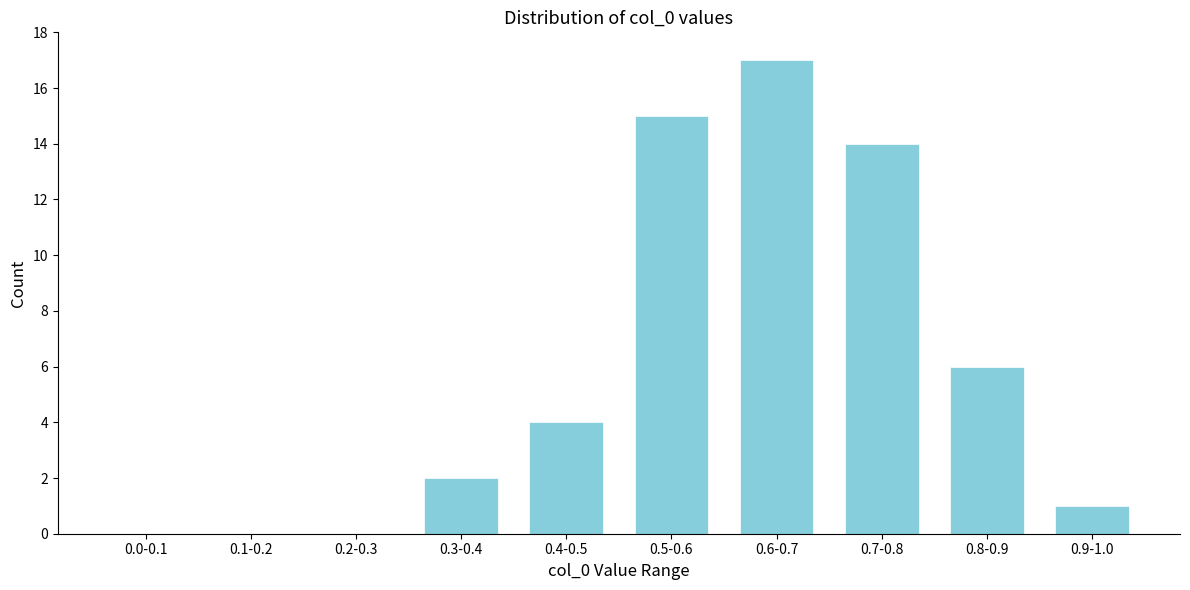

Reading right to left, list all the values displayed in this chart.

0.9-1.0=1	0.8-0.9=6	0.7-0.8=14	0.6-0.7=17	0.5-0.6=15	0.4-0.5=4	0.3-0.4=2	0.2-0.3=0	0.1-0.2=0	0.0-0.1=0